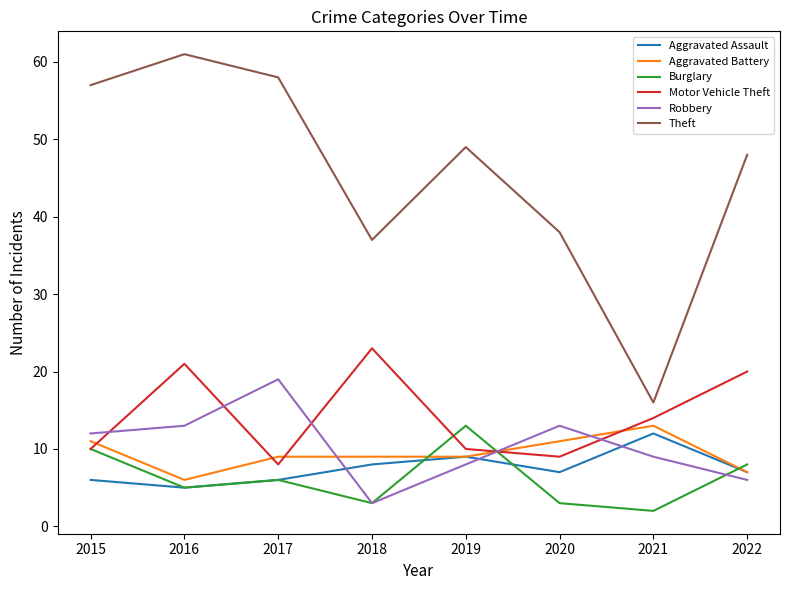

Is it true that Theft equals 72 at 2022?

False